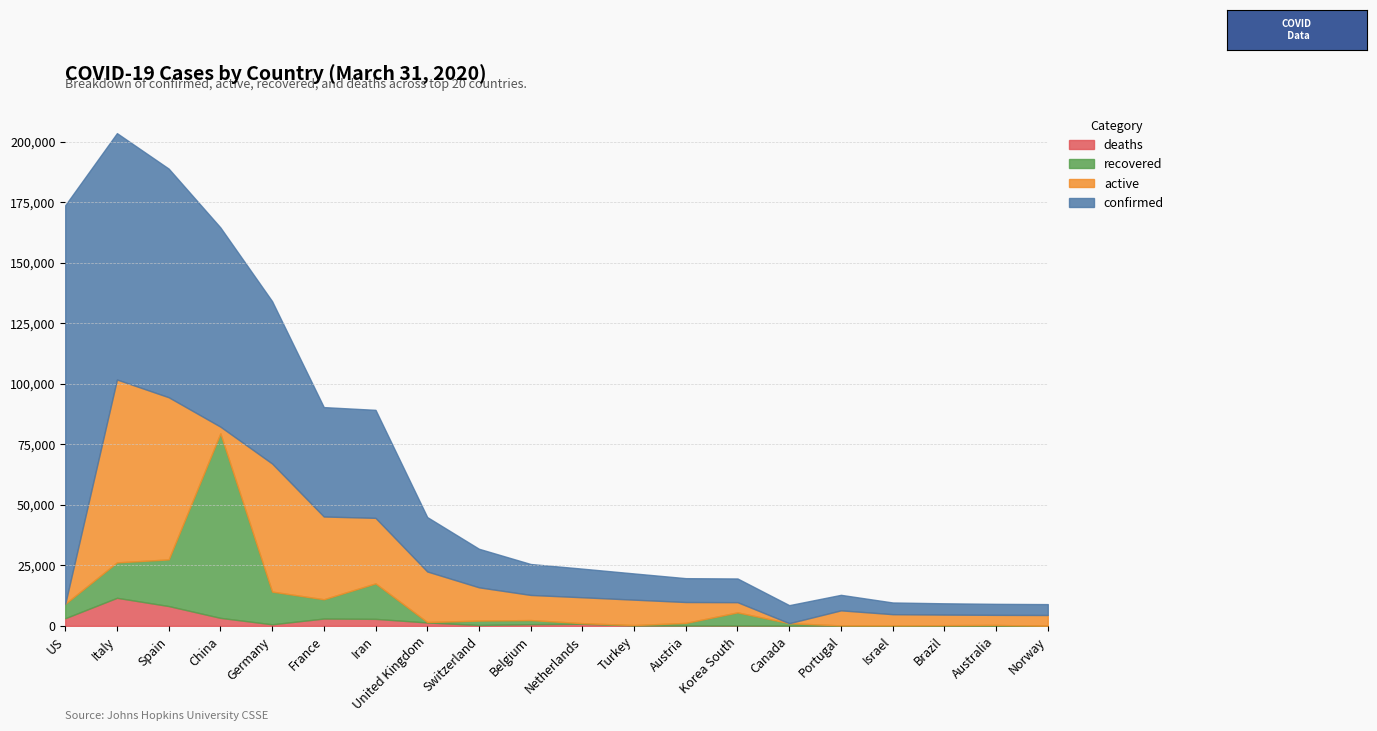

What is the value of the active point at the 7th from the left?

27051